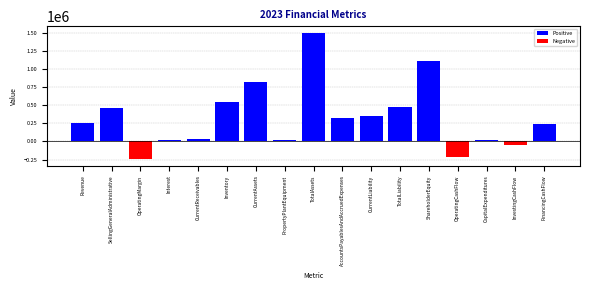

What is the average value?

334095